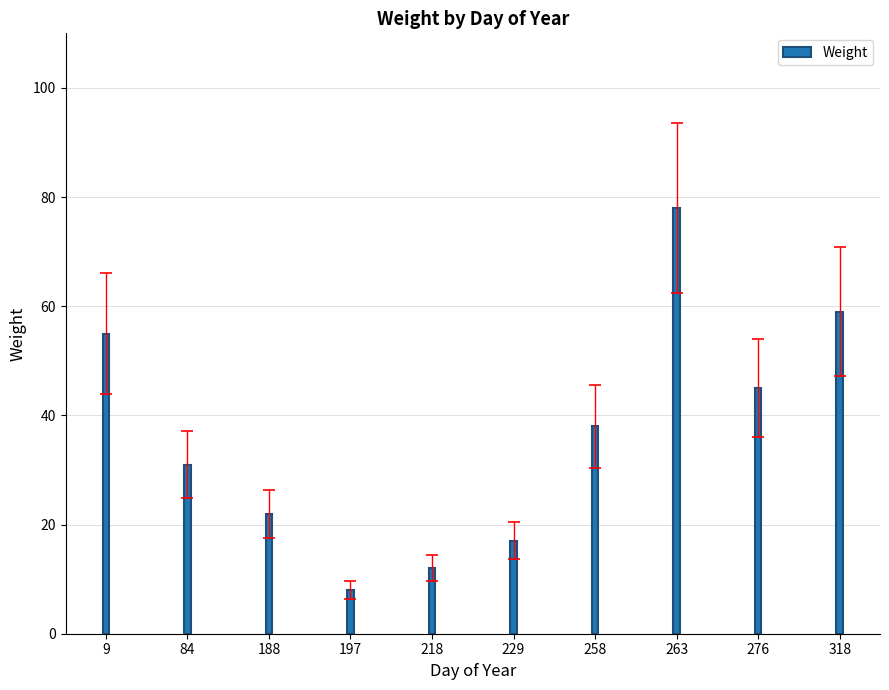

What is the change in value from 84 to 197?

-23